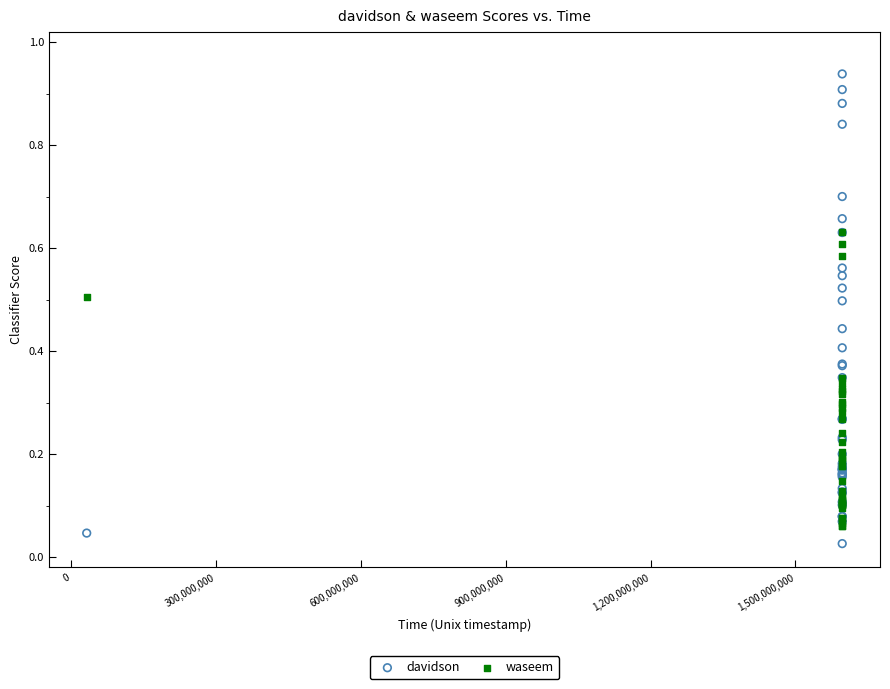

Which series reaches the minimum Y coordinate?

davidson